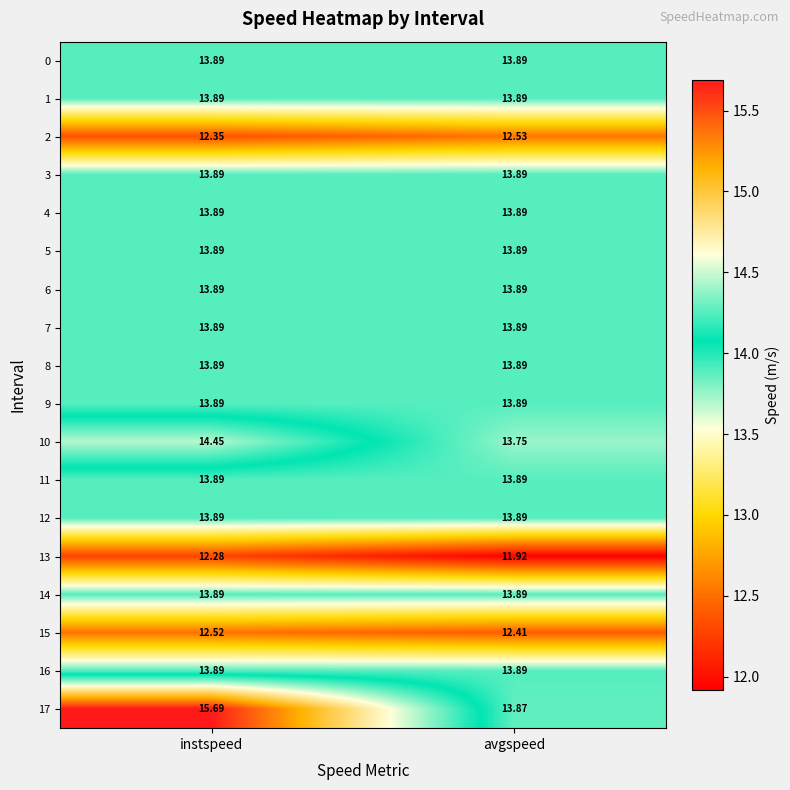

Where is 17 nearest to the value 14?

avgspeed